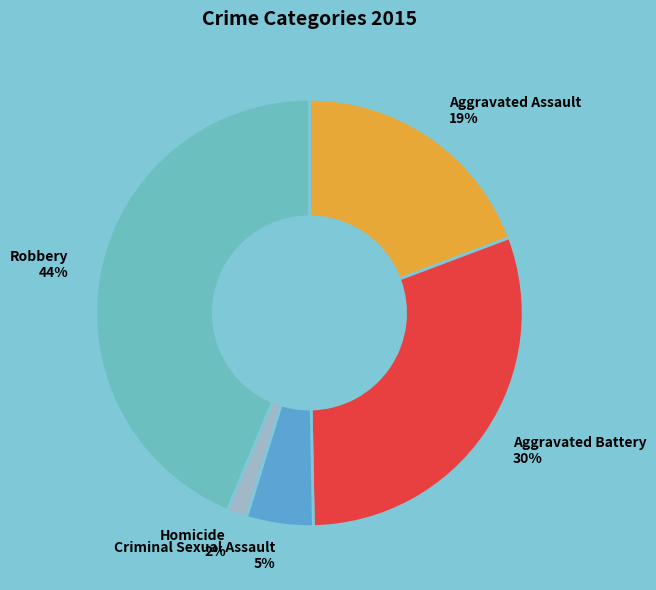

What is the largest slice in the pie chart?

Robbery